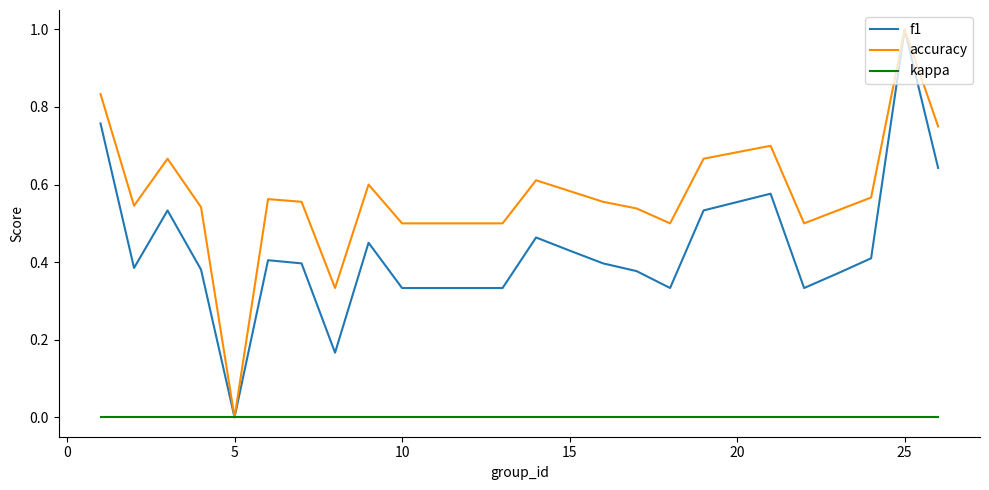

Rank the series by their average value, from highest to lowest.

accuracy, f1, kappa